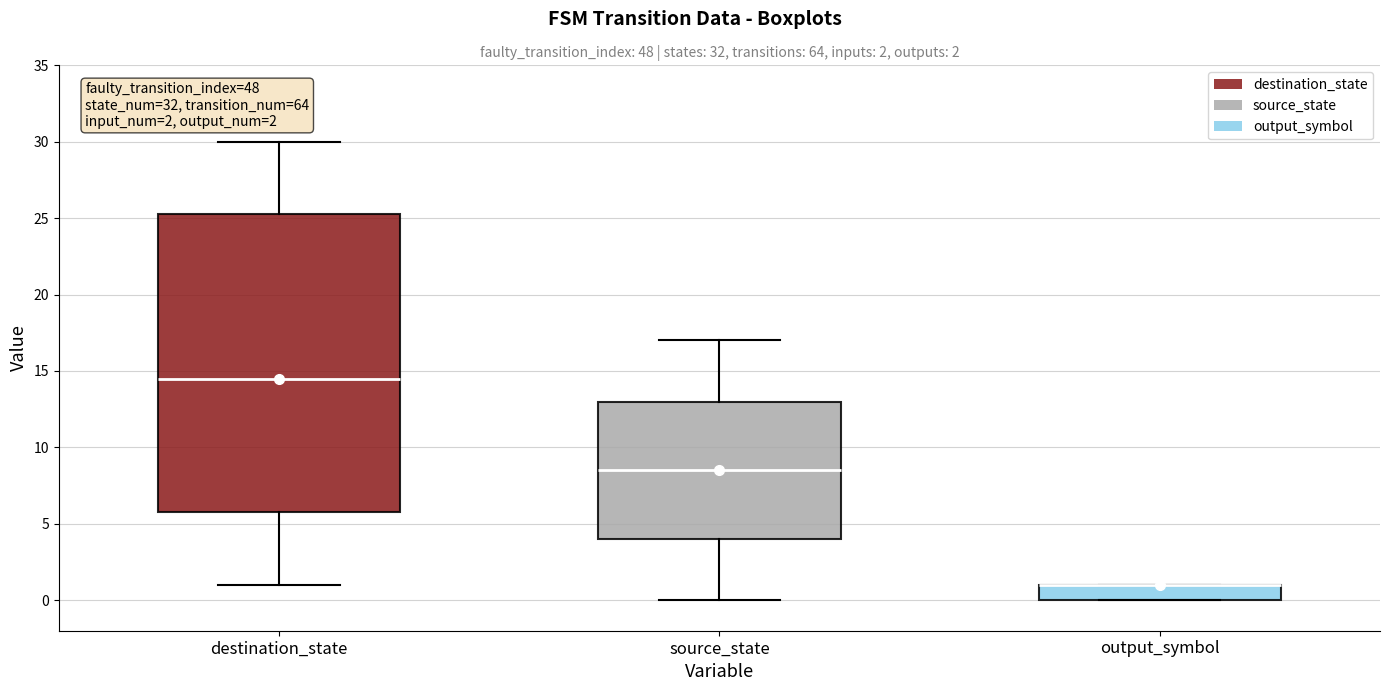

Which box is the tallest, from its lower edge to its upper edge?

destination_state